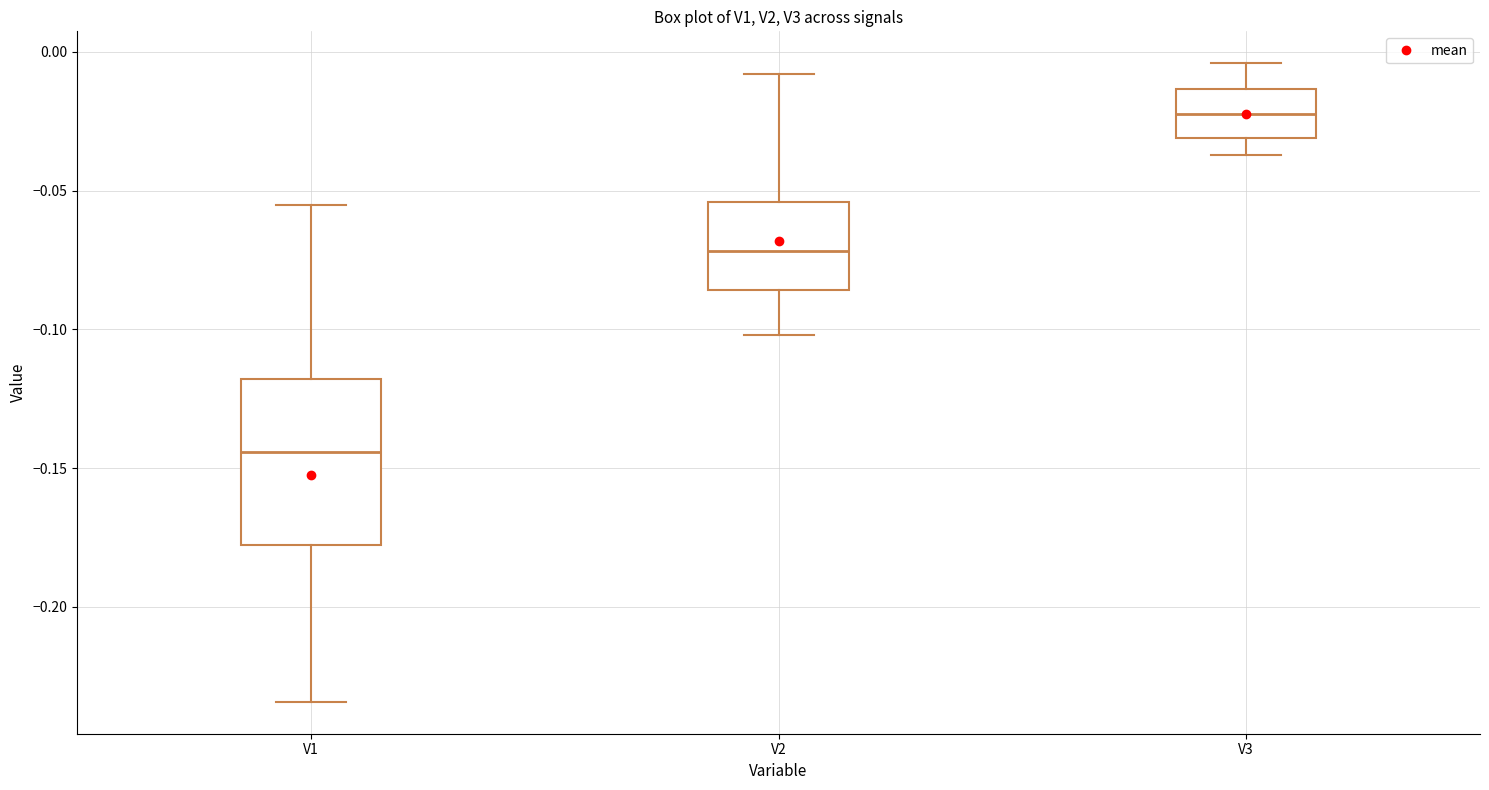

Reading left to right, transcribe this box plot: for each box, give where its median line is, the range the box spans, and where its two whiskers end, as read against the y-axis. The values are not printed on the chart, so give them approximately, as read against the axis.

V1: median -0.145, box -0.180 to -0.120, whiskers -0.235 to -0.055
V2: median -0.070, box -0.085 to -0.055, whiskers -0.100 to -0.010
V3: median -0.020, box -0.030 to -0.015, whiskers -0.035 to -0.005